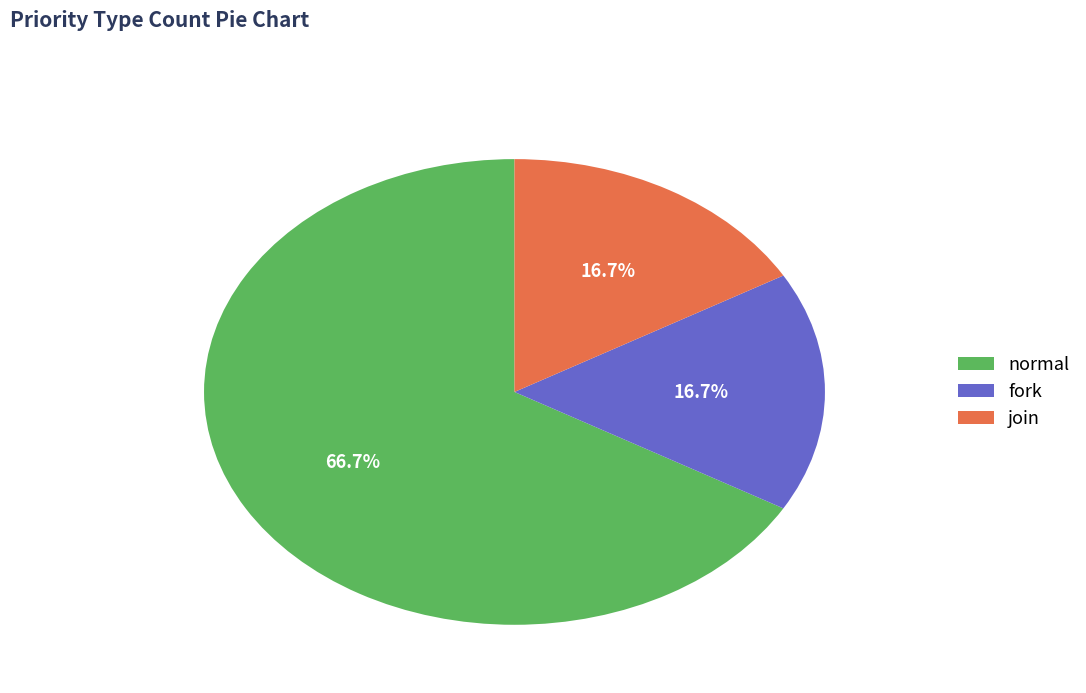

How many slices are in this pie chart?

3